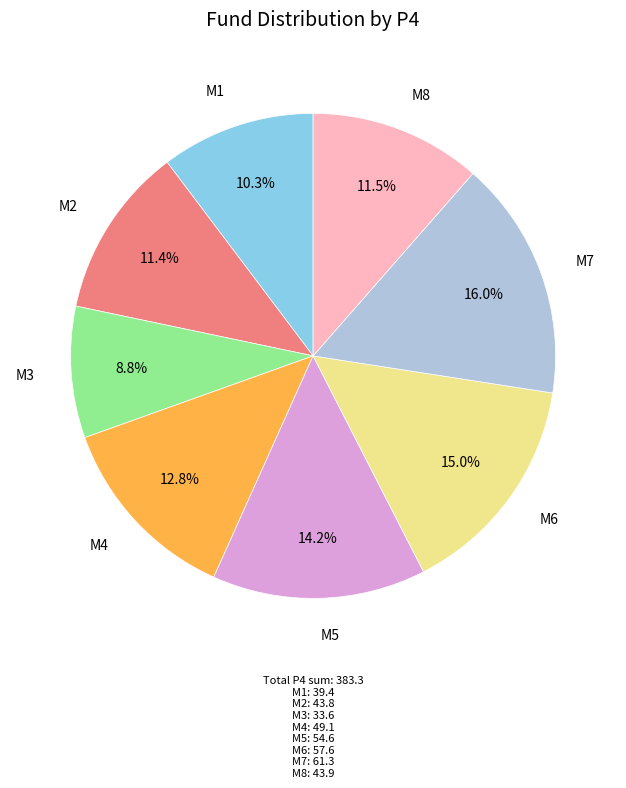

Count the number of slices in the pie.

8